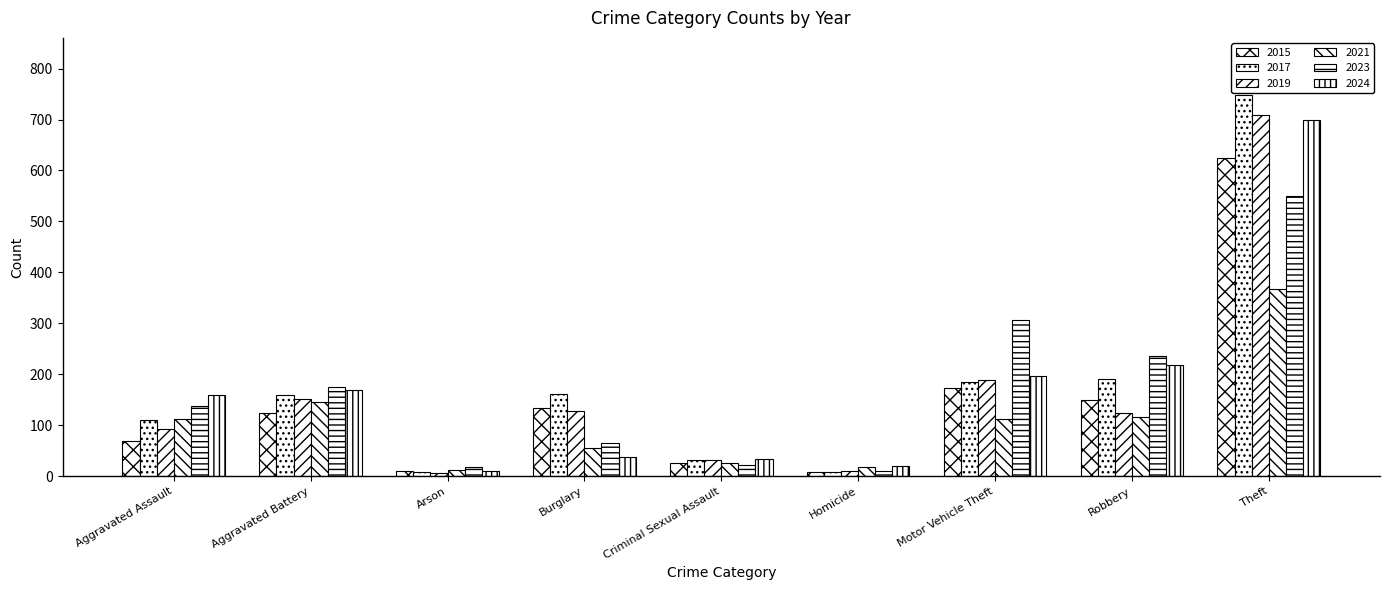

What is the smallest value displayed?

6